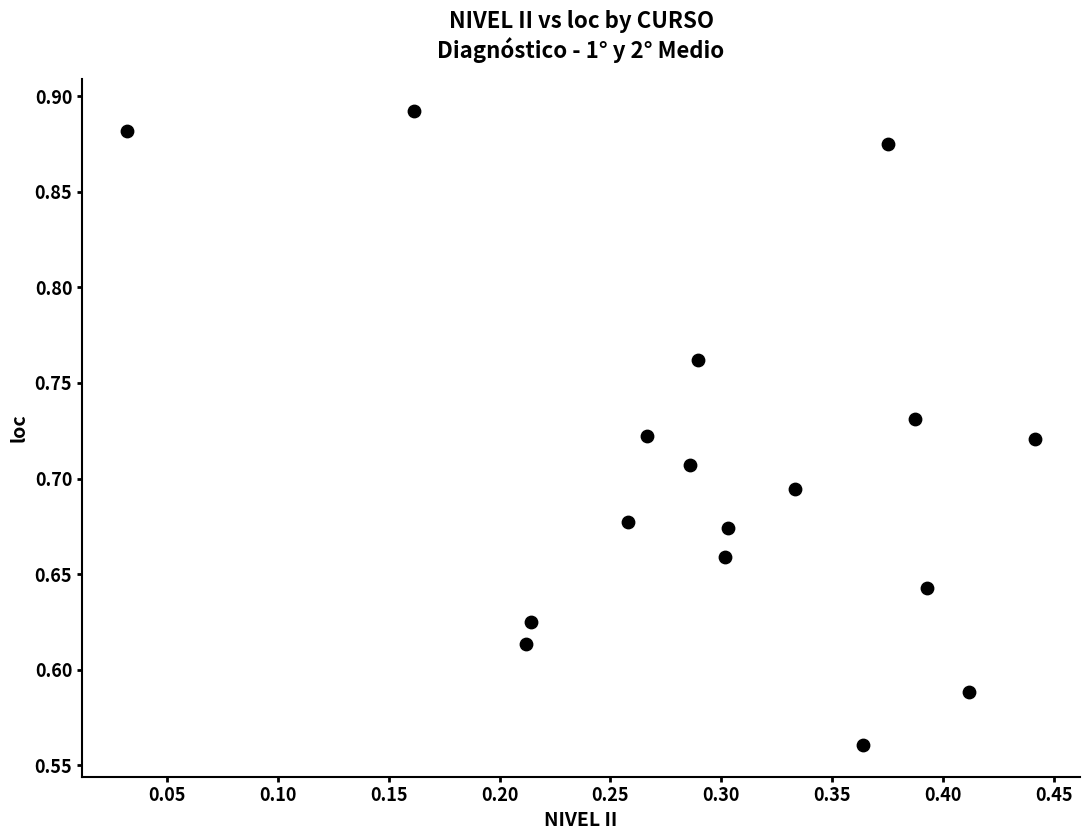

What is the range of Y values (max minus min)?

0.3